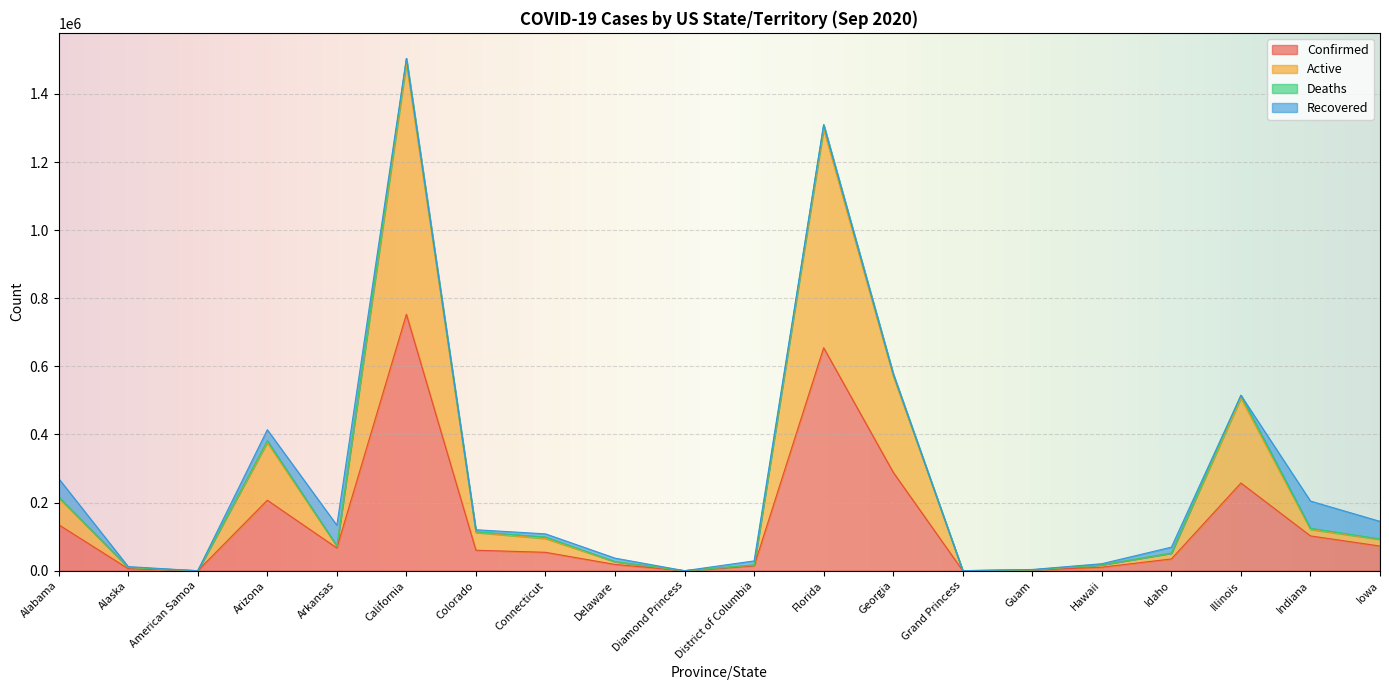

What is the approximate value of Confirmed at Arizona, to the nearest 10?

207000